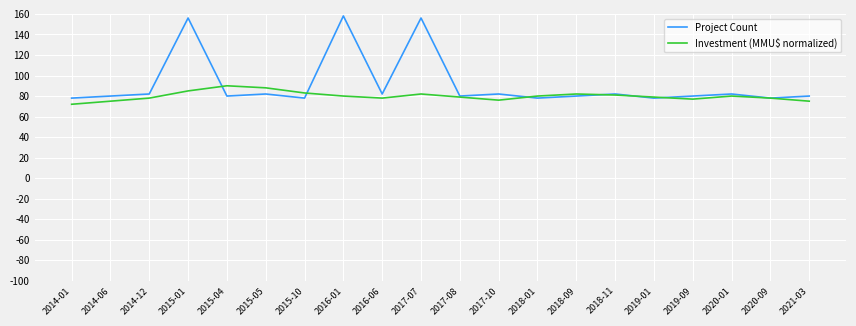

What is the highest value of the Project Count series?

158